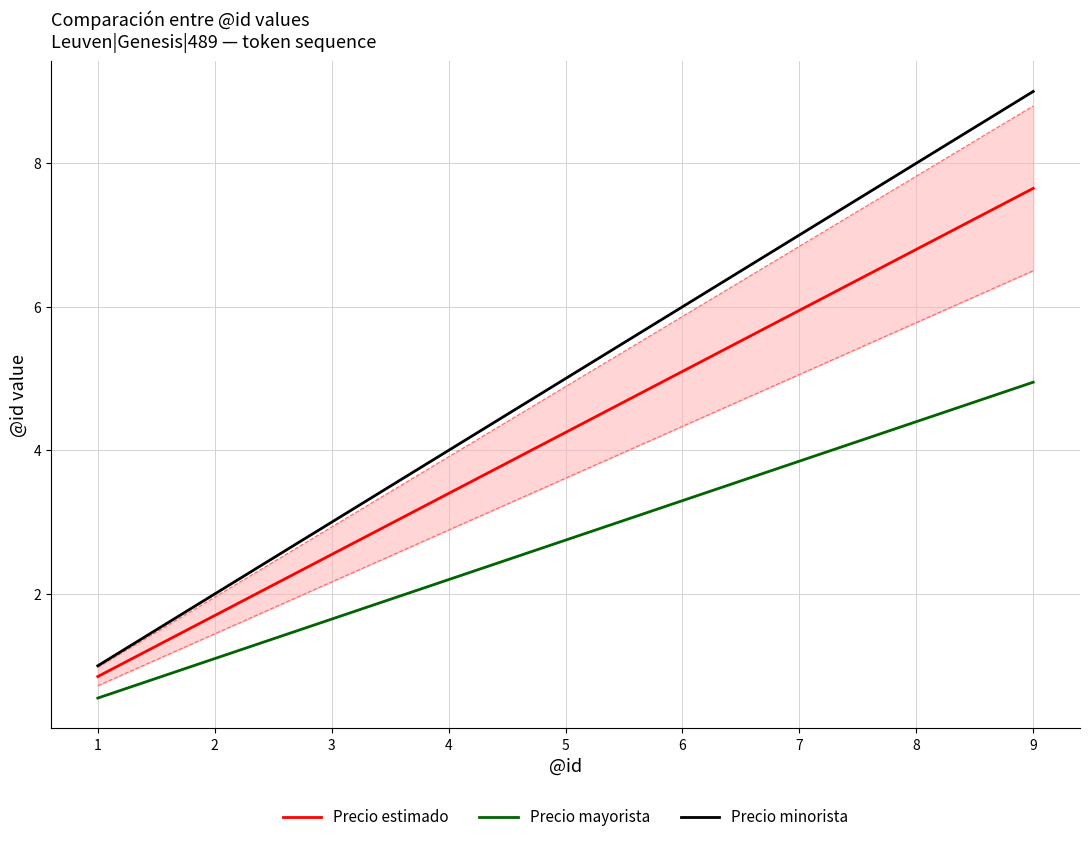

At which category is the sum across all series the highest?

9